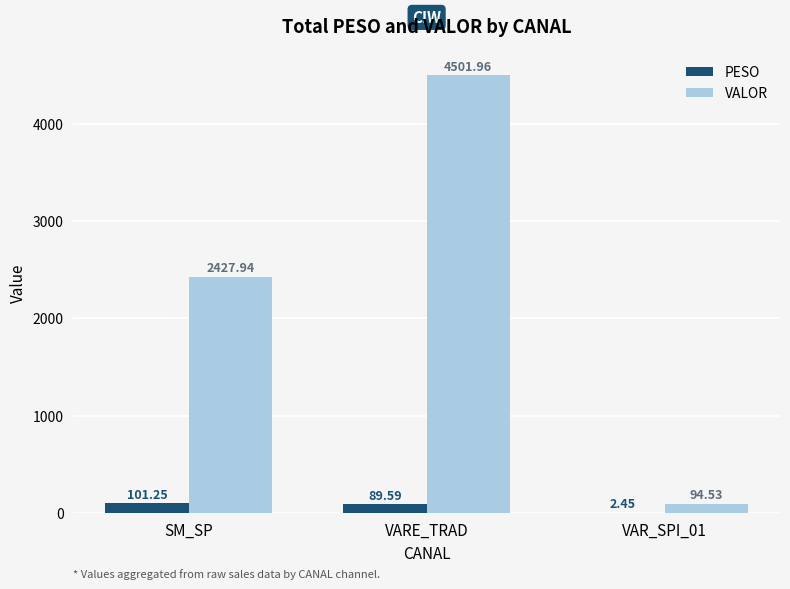

At which category is the sum across all series the highest?

VARE_TRAD